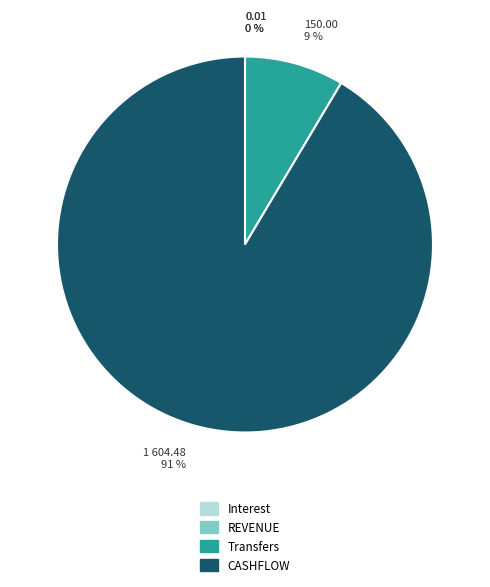

To the nearest percent, what portion does CASHFLOW represent?

91%